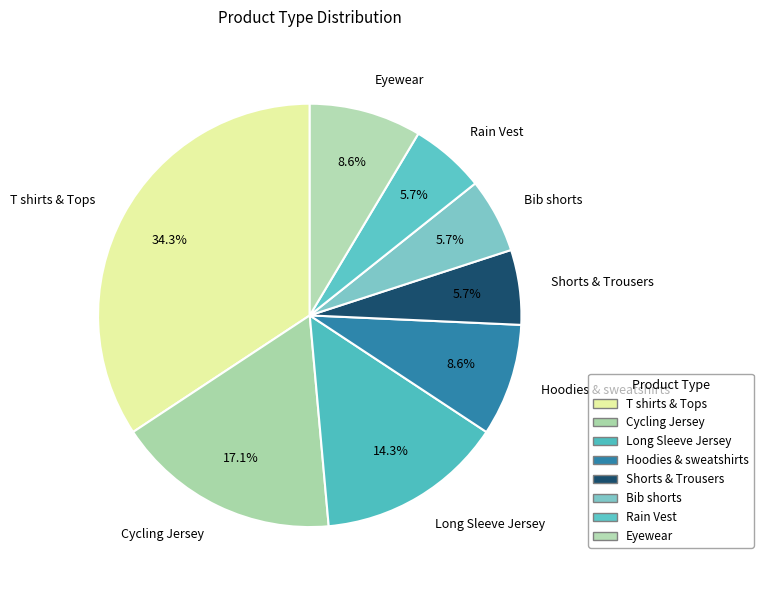

What is the total percentage of Rain Vest and T shirts & Tops?

40.0%